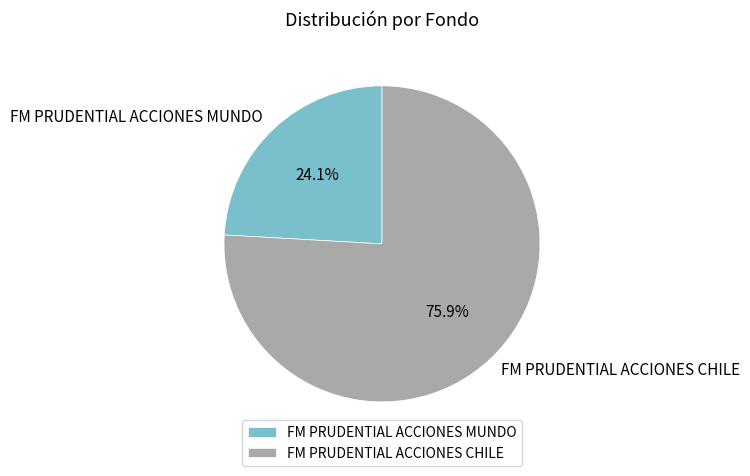

True or false: FM PRUDENTIAL ACCIONES MUNDO accounts for 24% of the total.

True